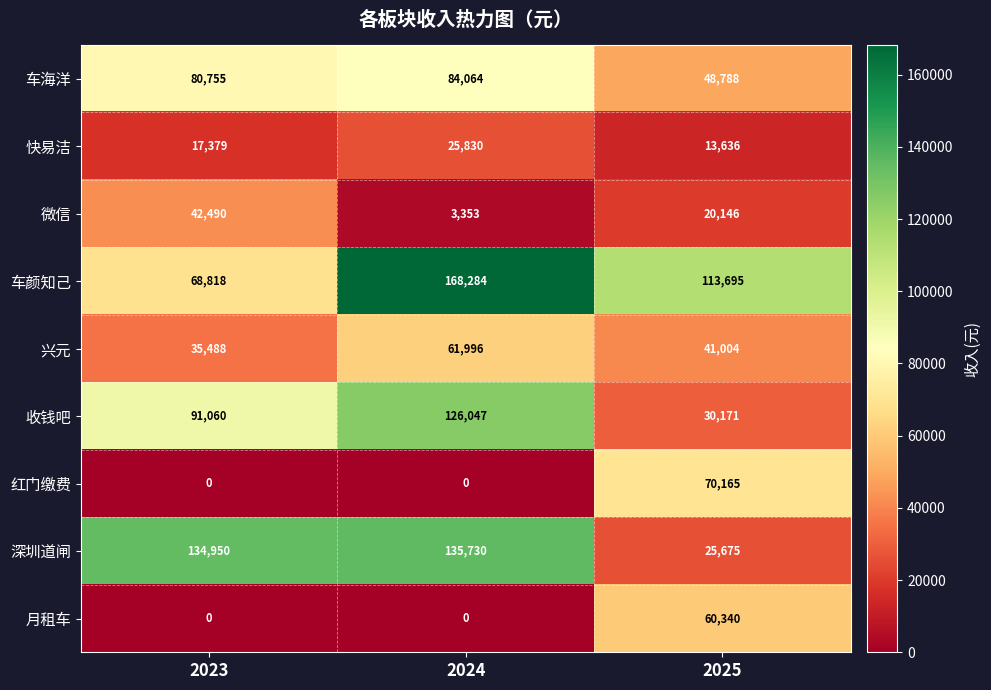

Where is 快易洁 nearest to the value 19733?

2023